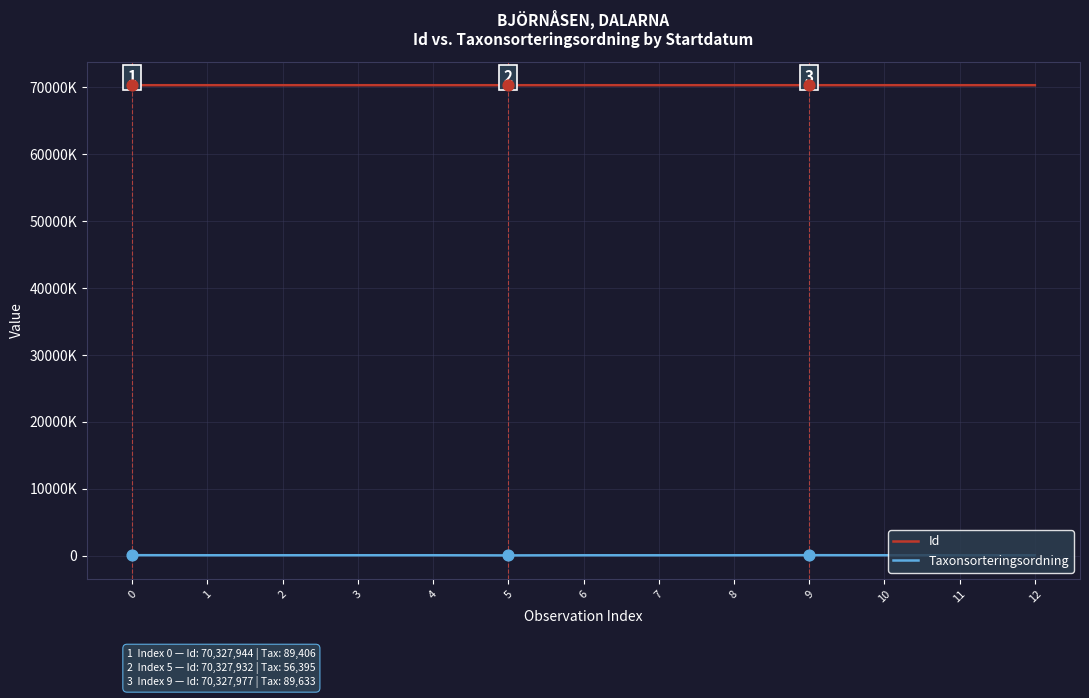

Is the value of Id at 12 greater than the value of Taxonsorteringsordning at 12?

Yes